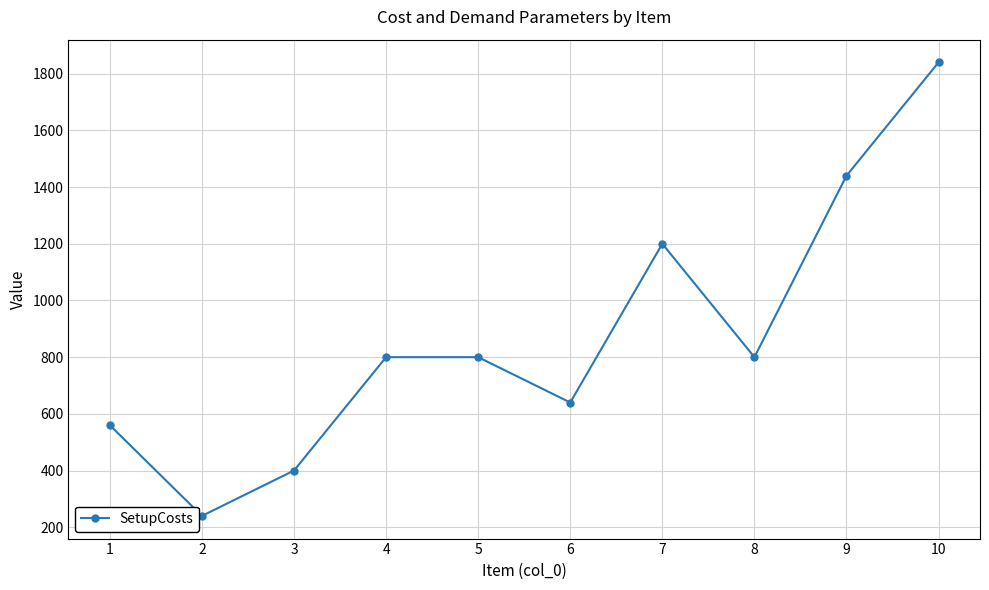

What is the approximate value at 6, to the nearest 10?

640